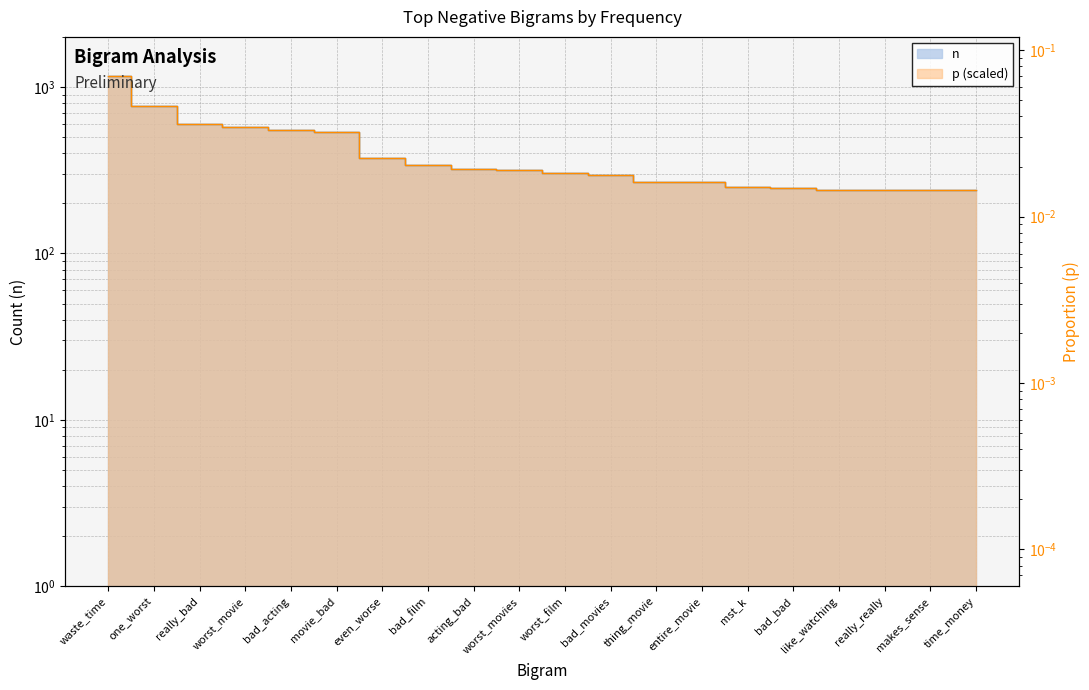

What is the difference between the p values at one_worst and waste_time?

393.0